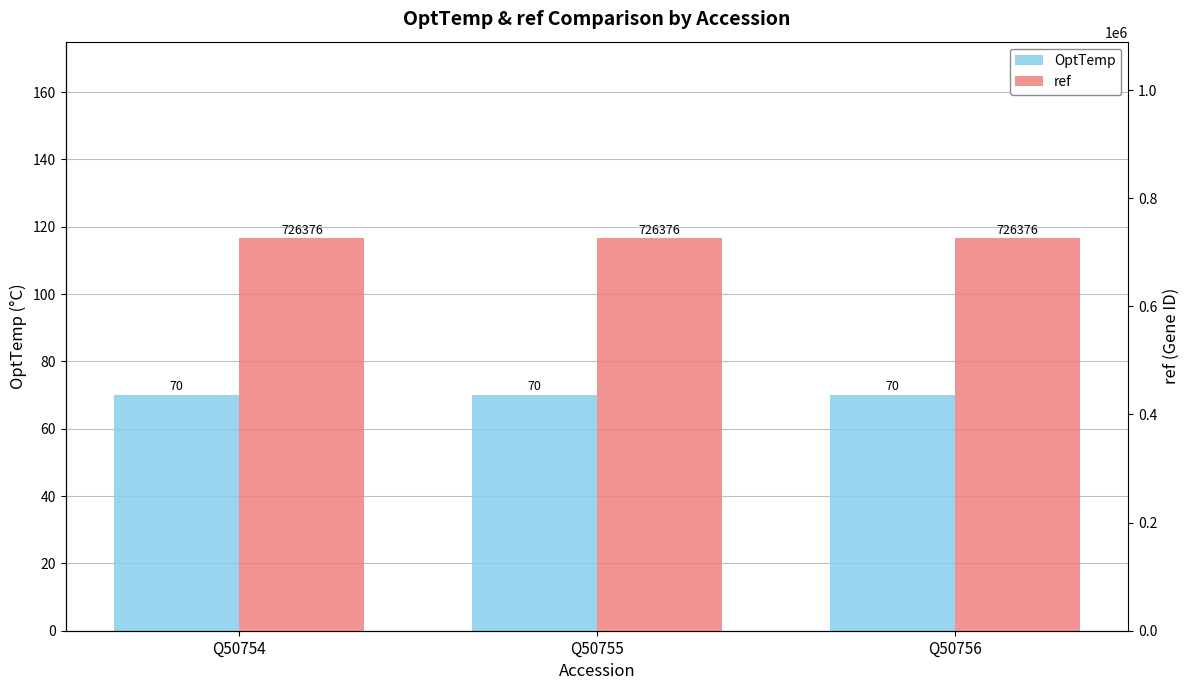

Does the chart contain any negative values?

No